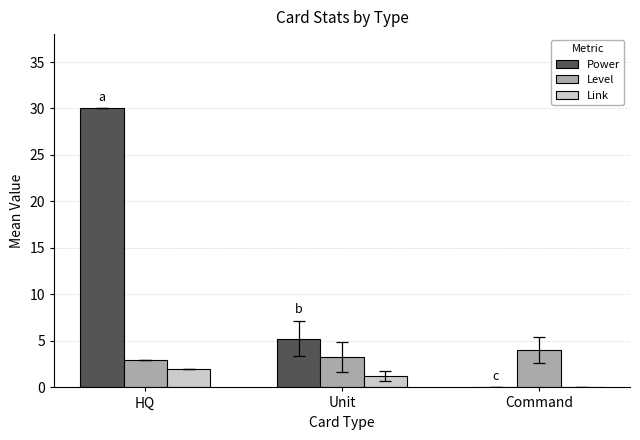

Is it true that Link equals 1.2 at Unit?

True